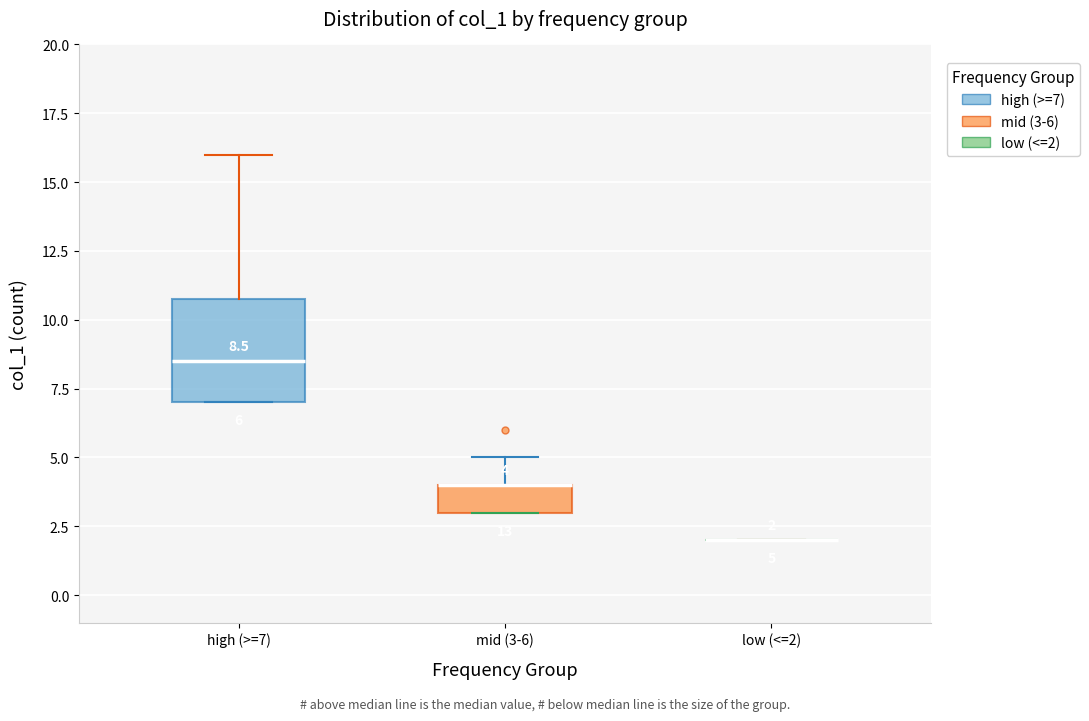

Which box is the tallest, from its lower edge to its upper edge?

high (>=7)